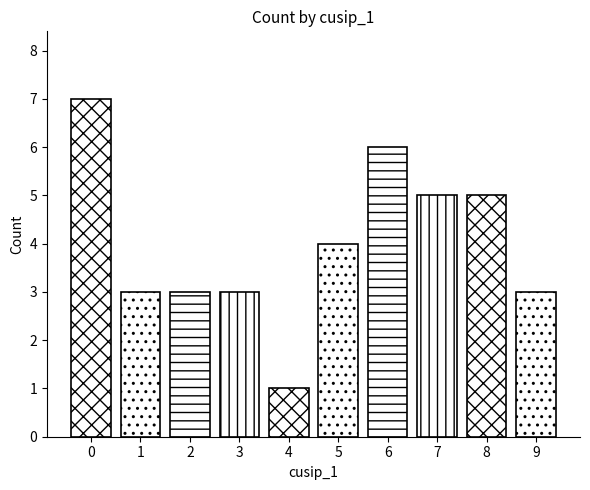

How many bars are there in total?

10